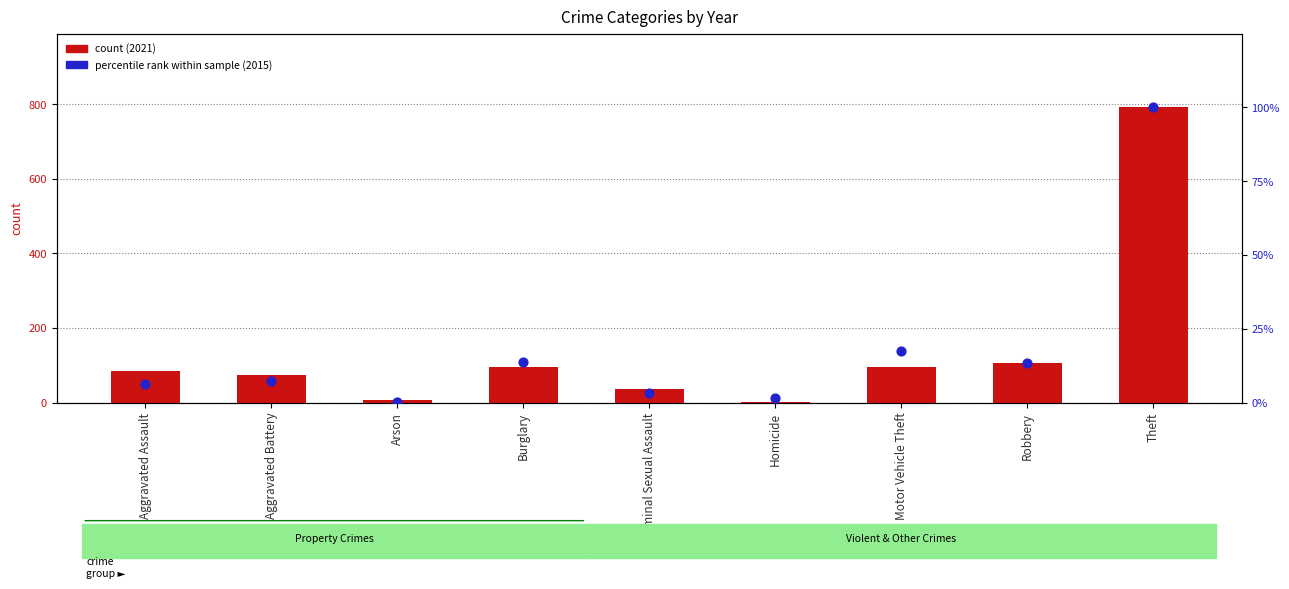

At which category is the sum across all series the highest?

Theft